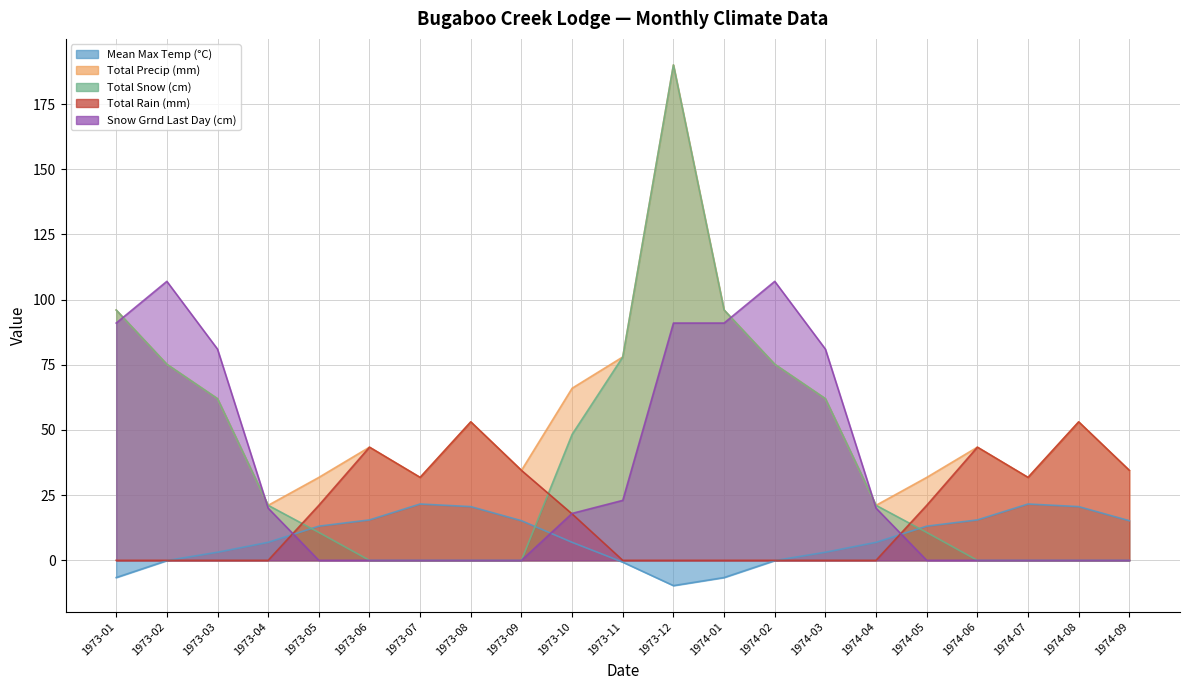

At which label does Total Precip (mm) first exceed 53?

1973-01